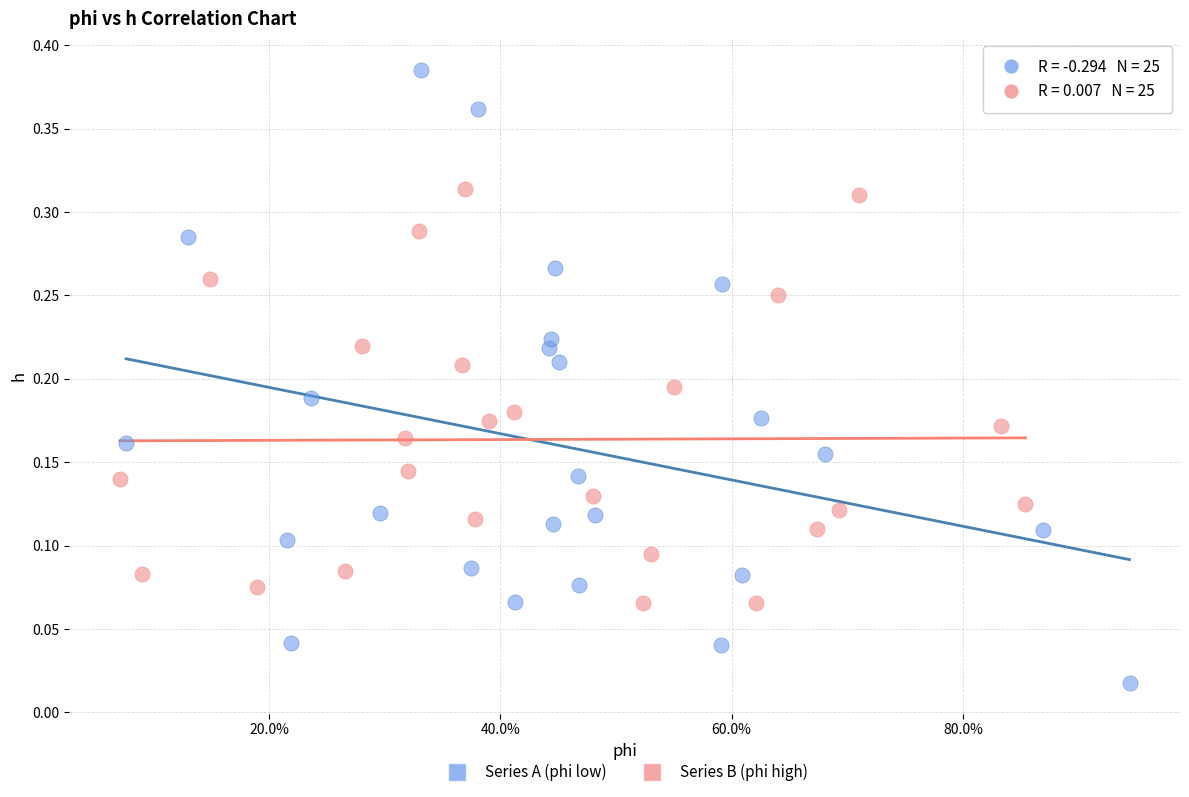

Which series contains the lowest Y value?

Series A (phi low)